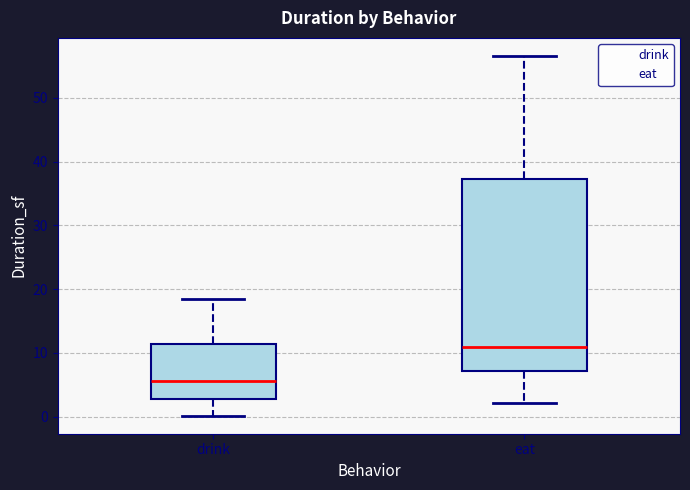

Reading left to right, transcribe this box plot: for each box, give where its median line is, the range the box spans, and where its two whiskers end, as read against the y-axis. The values are not printed on the chart, so give them approximately, as read against the axis.

drink: median 6, box 3 to 11, whiskers 0 to 18
eat: median 11, box 7 to 37, whiskers 2 to 57